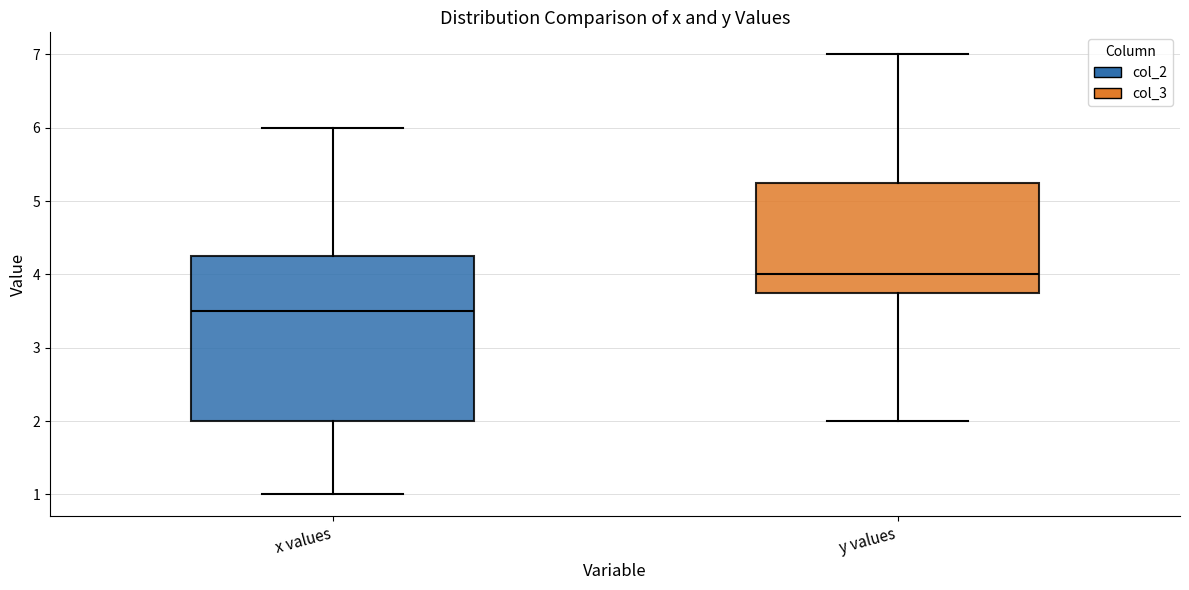

Where does the lower whisker of the box for x values end on the y-axis? The values are not printed on the chart, so give them approximately, as read against the axis.

1.0